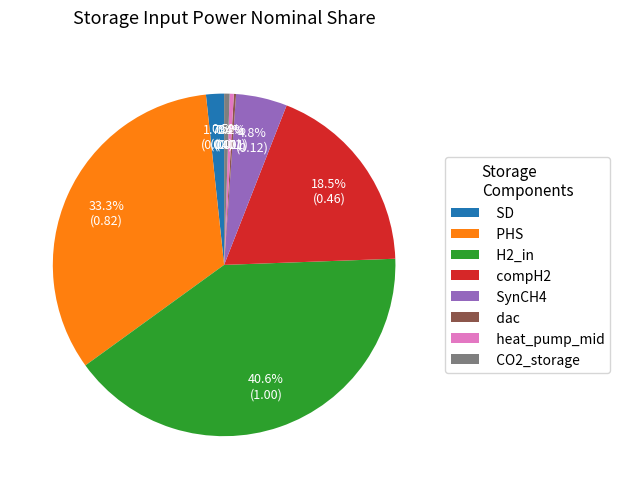

True or false: SynCH4 accounts for 5% of the total.

True